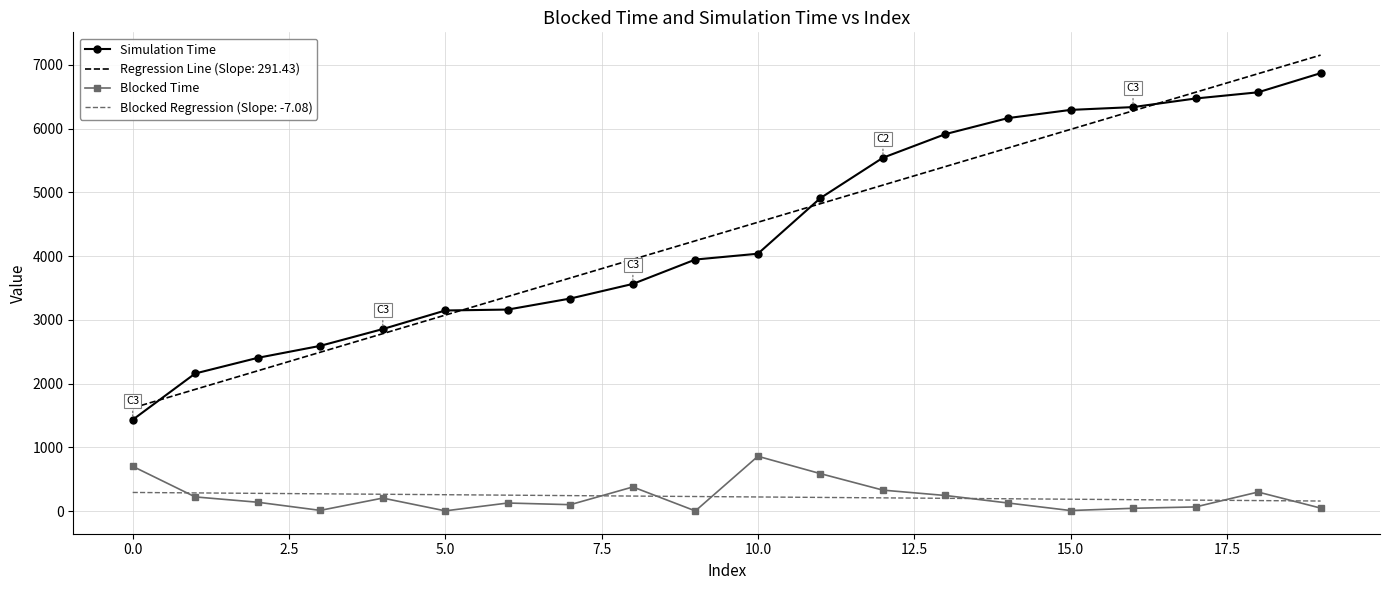

True or false: Regression Line (Slope: 291.43) and Blocked Time cross at least once.

False